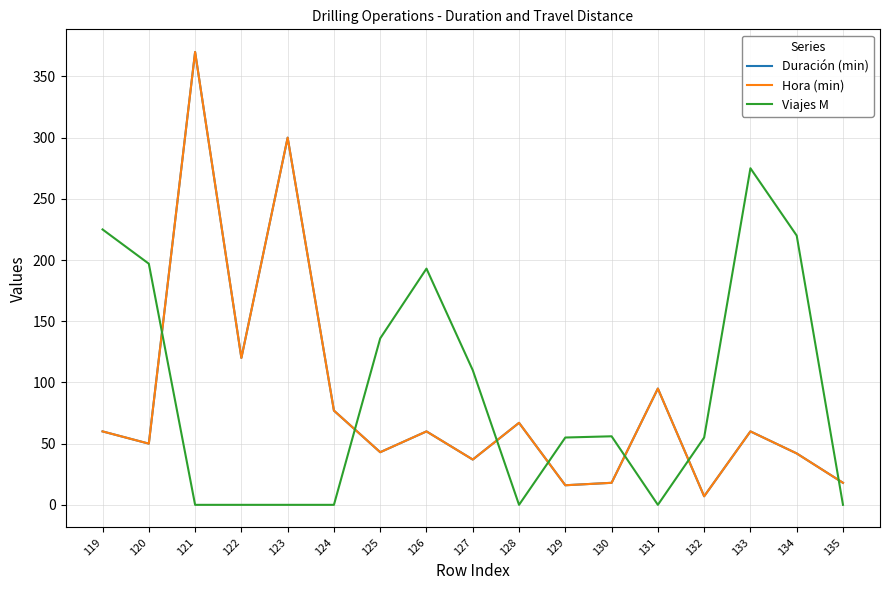

True or false: Duración (min) and Viajes M cross at least once.

True